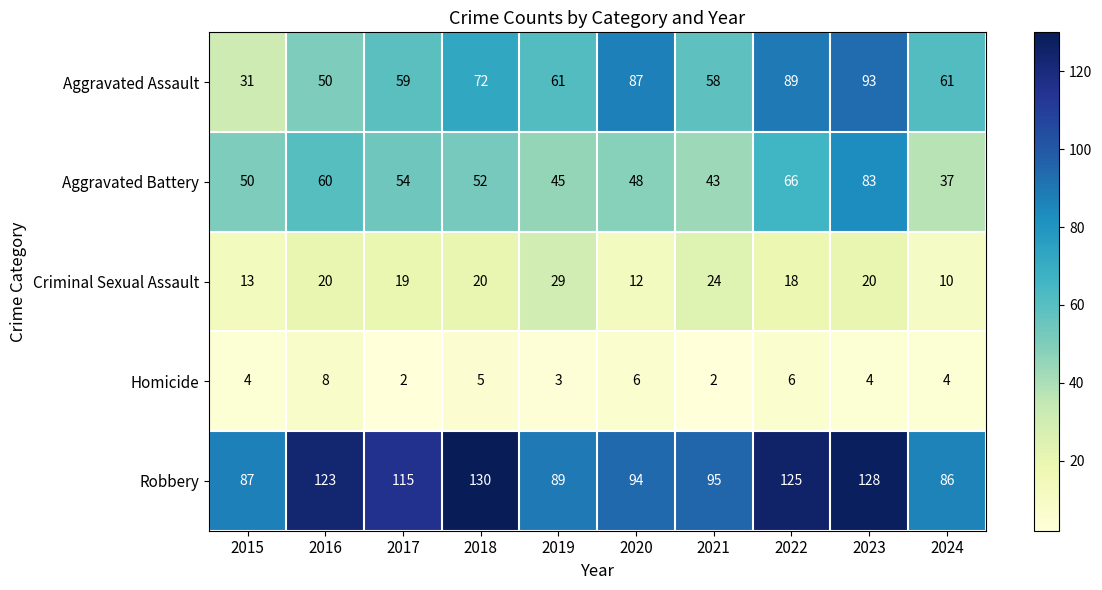

What is the difference between the maximum and minimum values in the Aggravated Assault series?

62